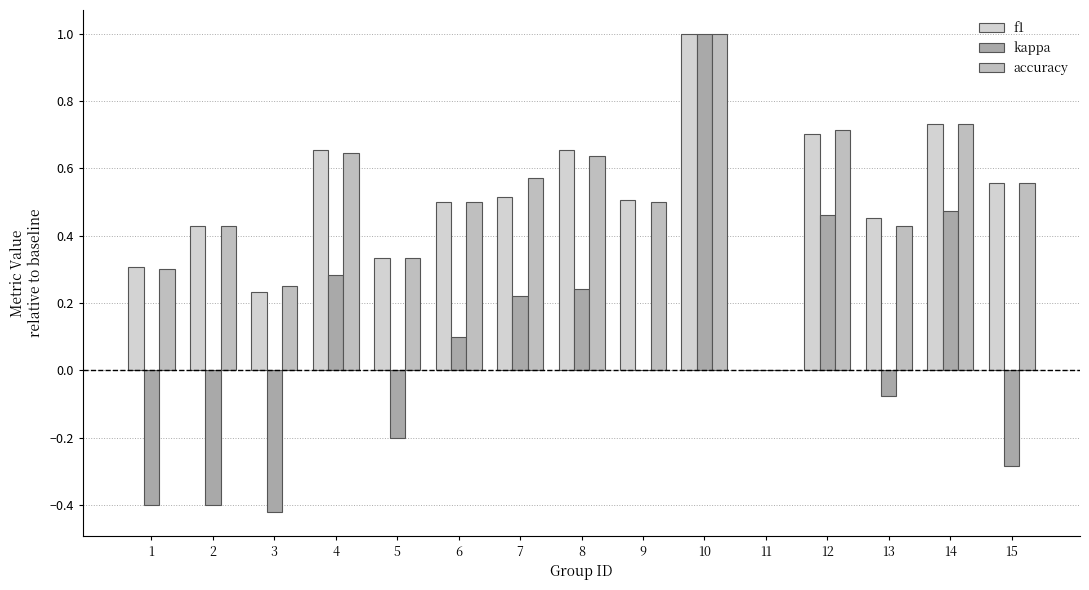

What is the value of the f1 bar at the 5th from the left?

0.3